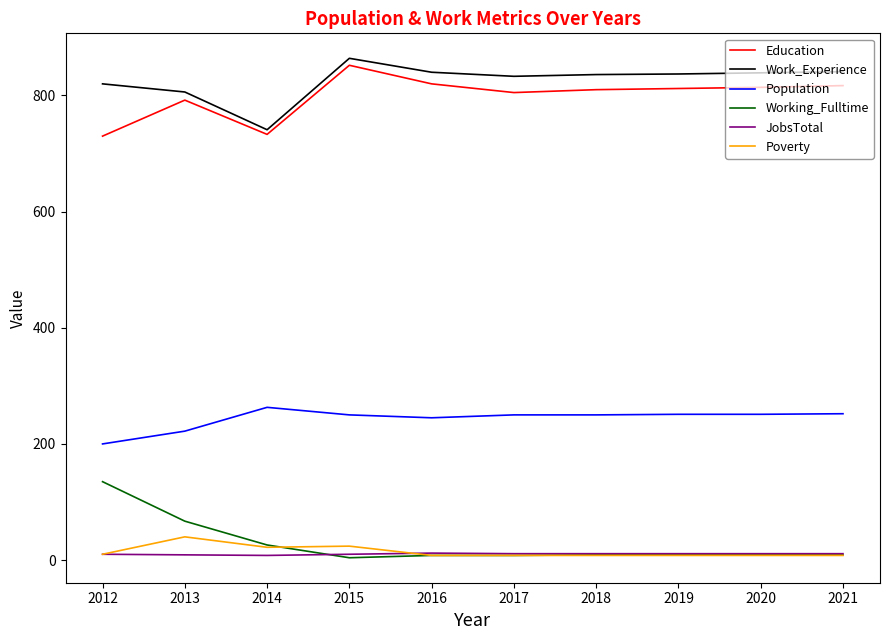

True or false: JobsTotal and Population cross at least once.

False